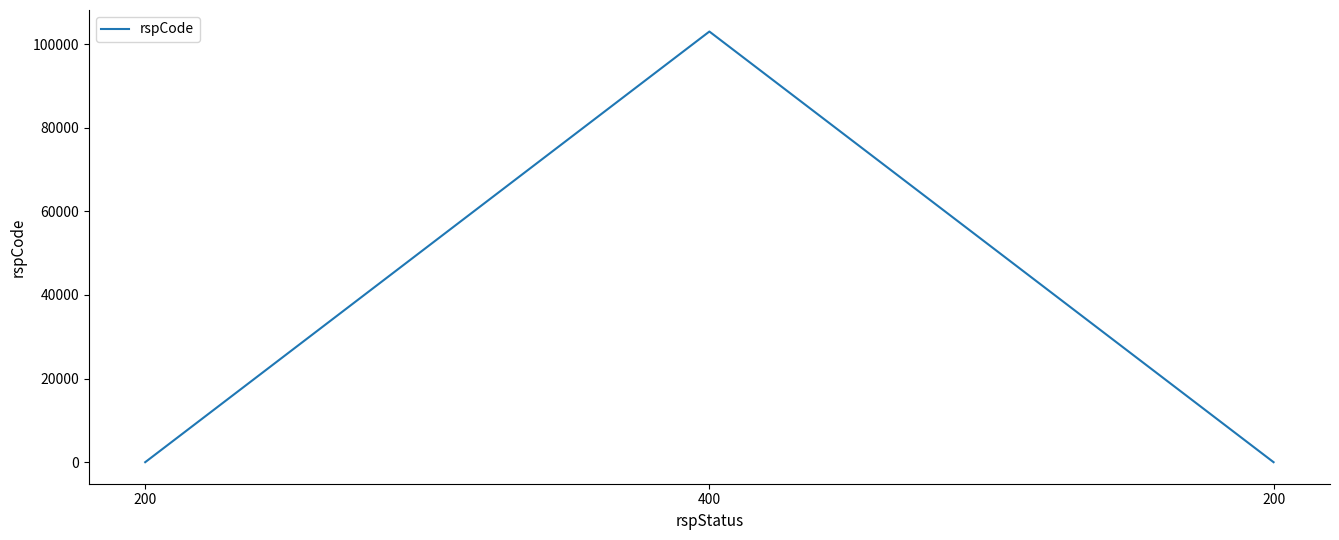

What is the change in value from 400 to 200?

-103000